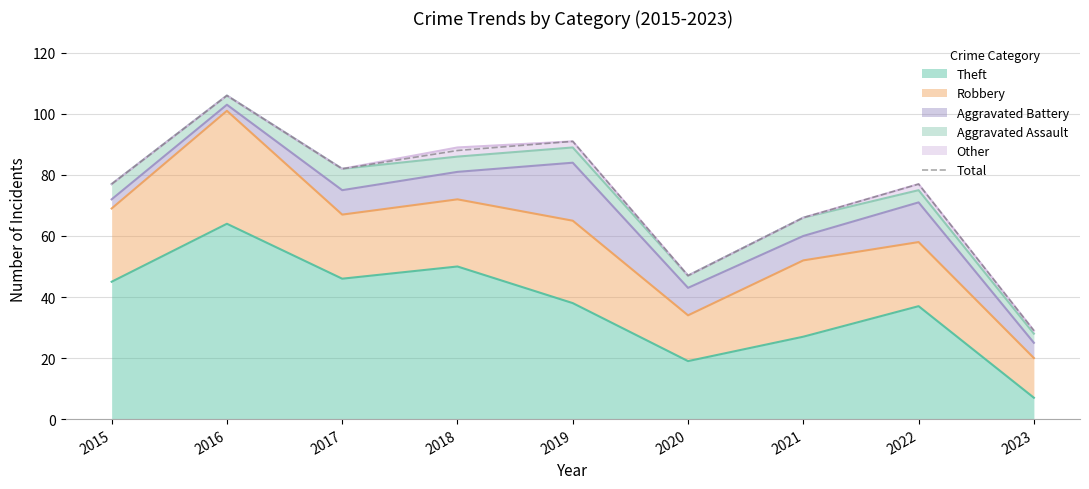

At which category does the chart reach its minimum across all series?

2023